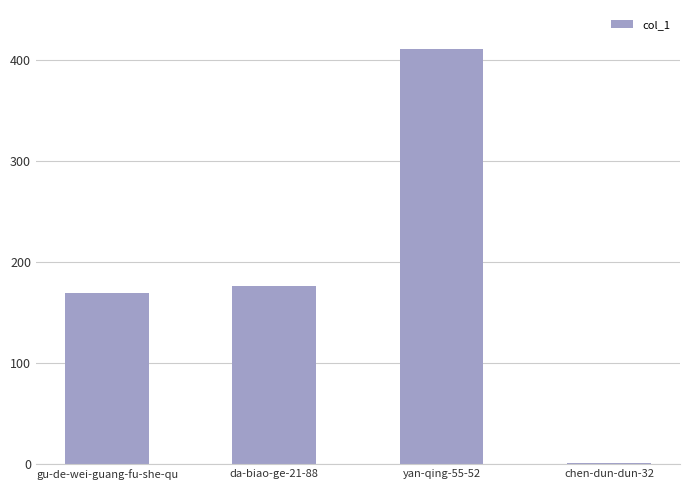

At which category does the chart reach its peak across all series?

yan-qing-55-52